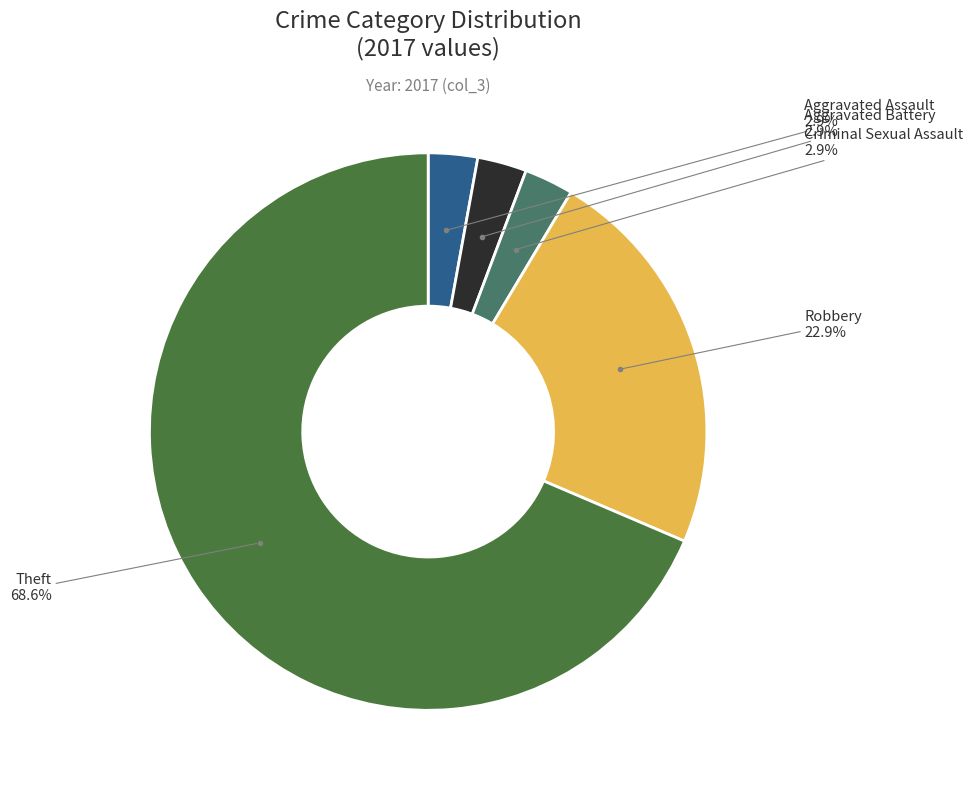

Does any single category account for the majority?

Yes